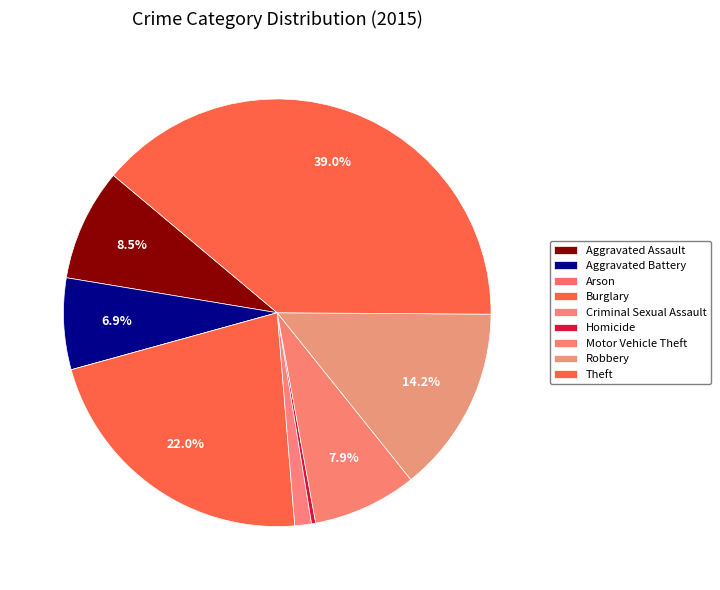

Count the number of slices in the pie.

9